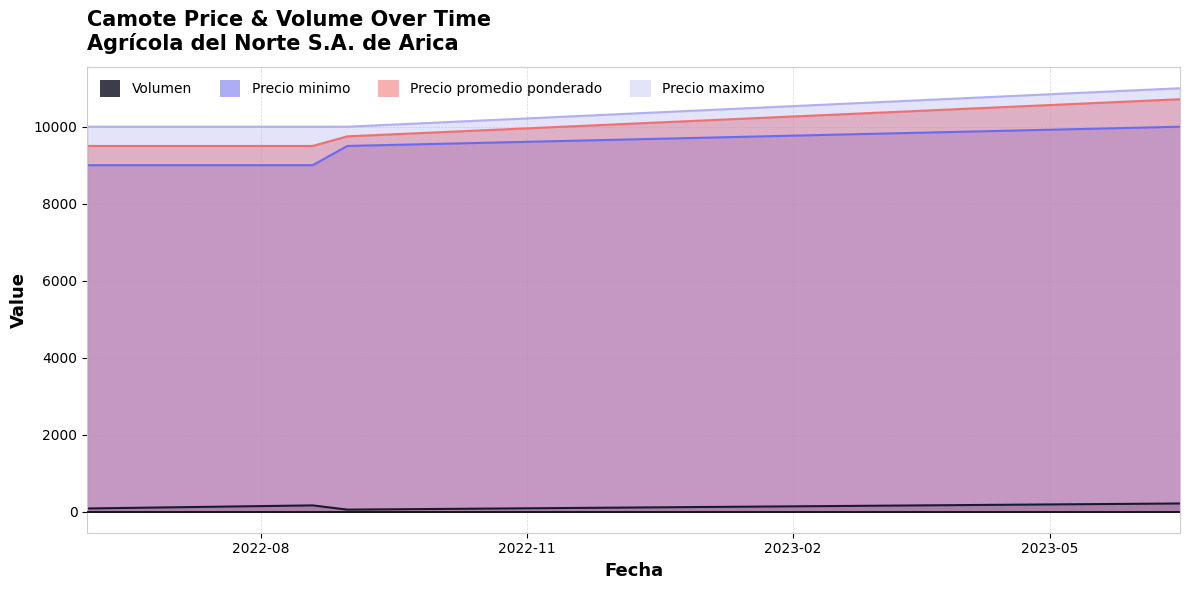

What position from the right is 2022-06-02?

4